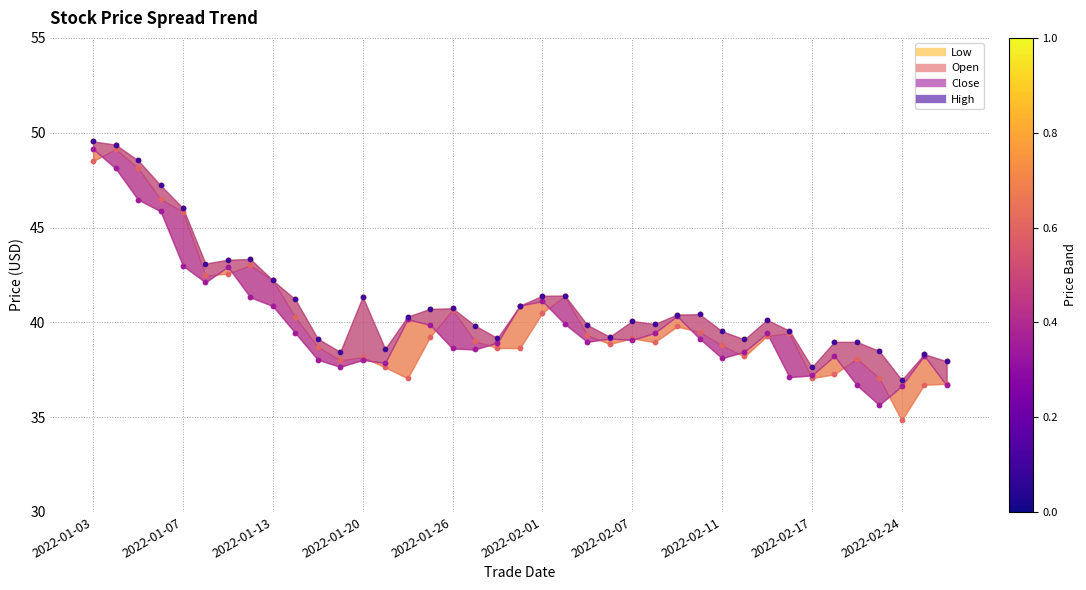

Between 2022-01-07 and 11, which is larger?

2022-01-07